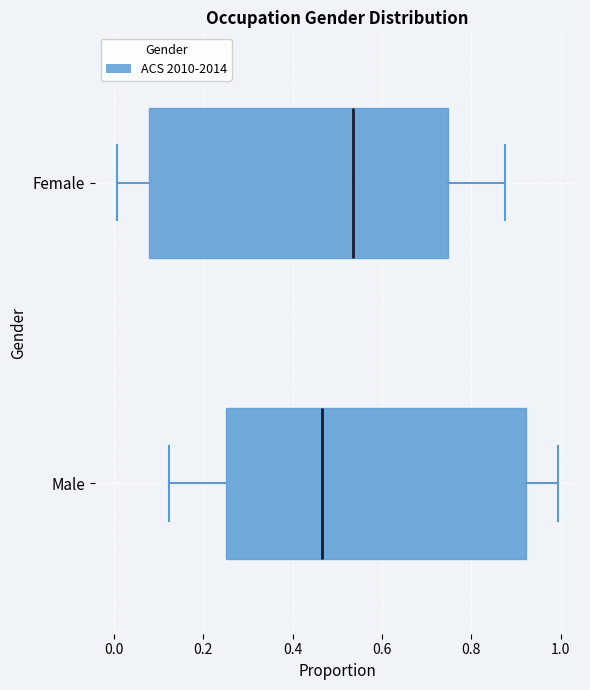

Which box's median line is the furthest to the left?

Male